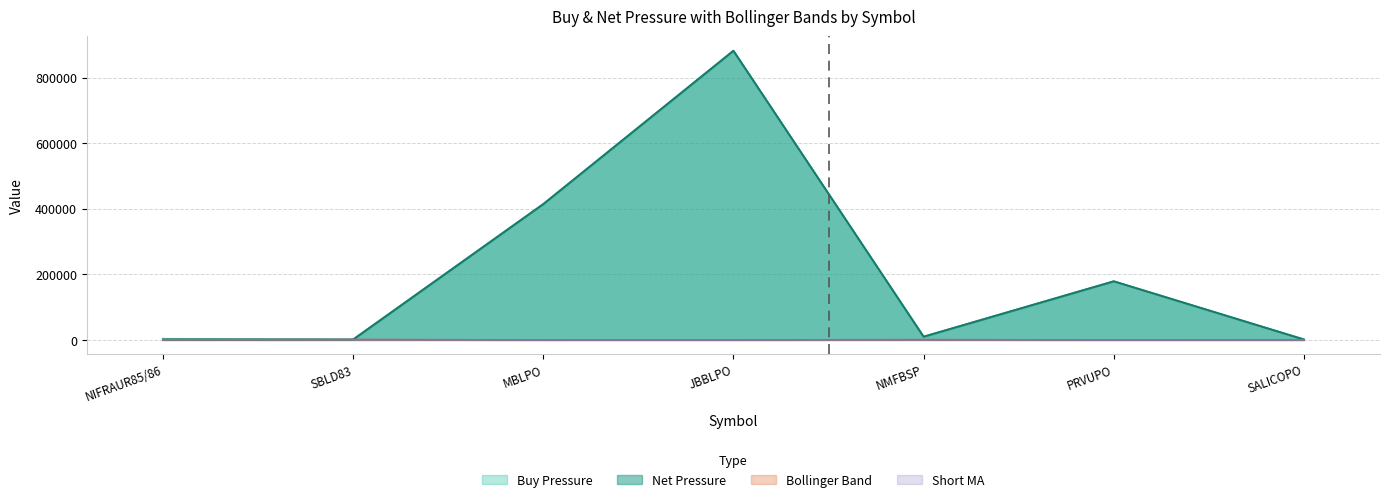

What value does the Bollinger Max series have at SALICOPO?

270.0